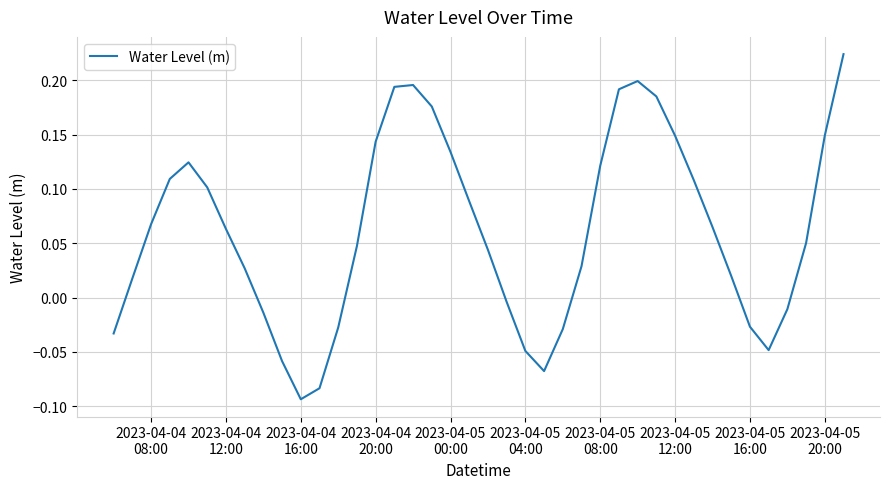

What is the smallest value displayed?

-0.1